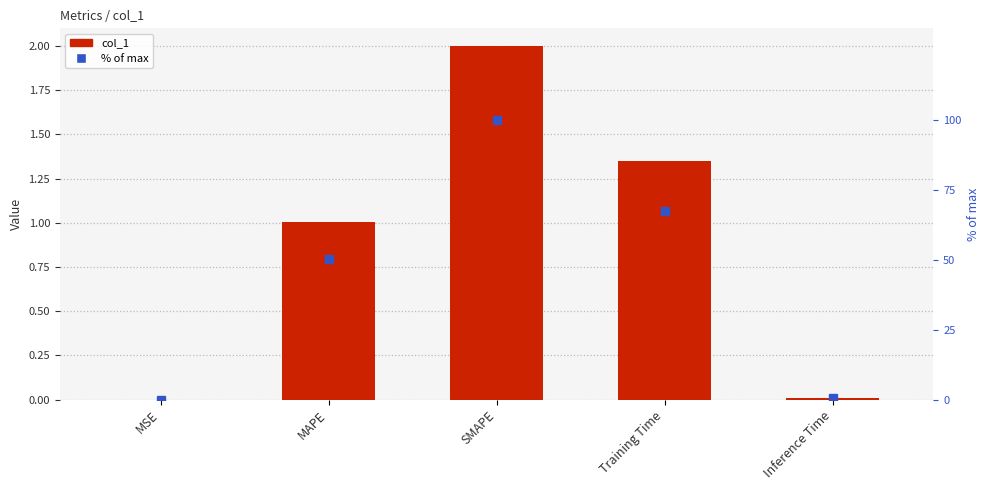

Rank the categories by % of max value from lowest to highest.

MSE, Inference Time, MAPE, Training Time, SMAPE